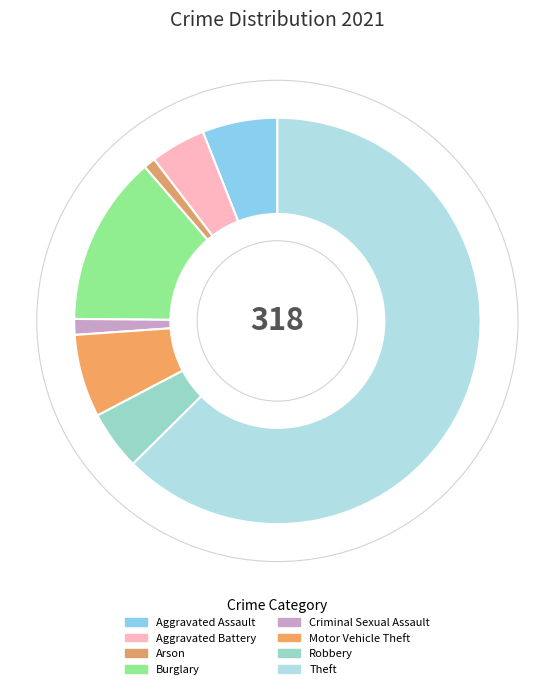

Count the number of slices in the pie.

8